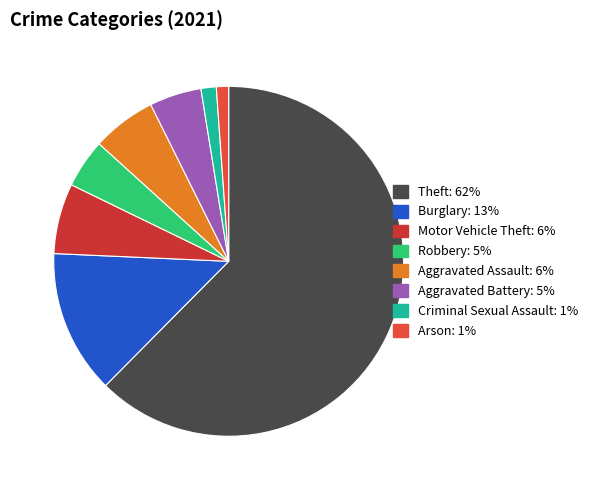

Count the number of slices in the pie.

8